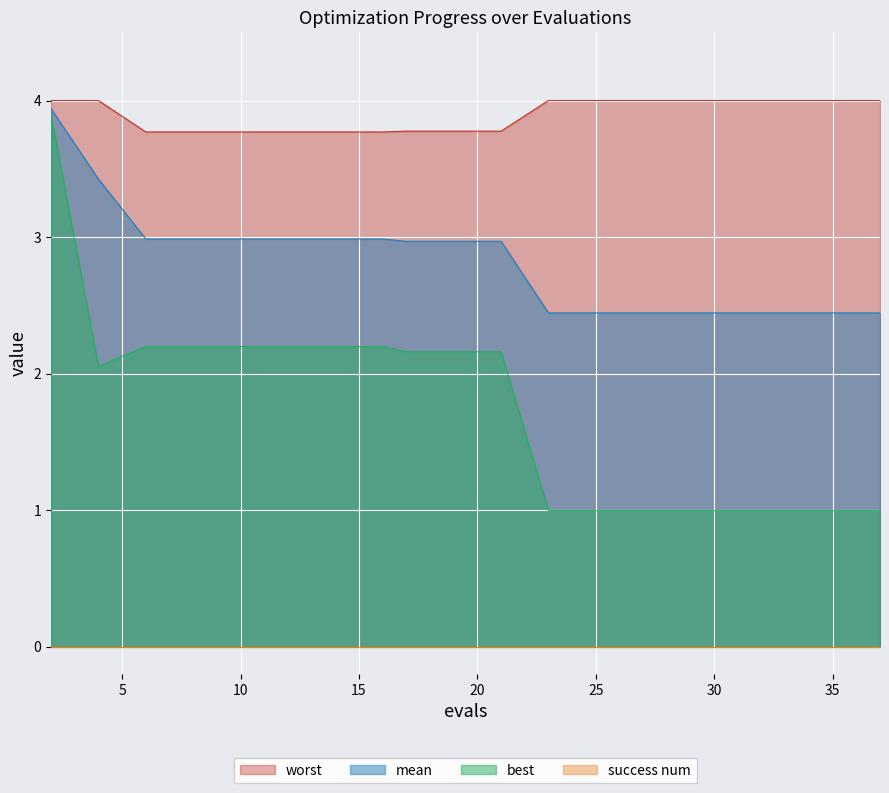

The value of best at 37 is 0.5. True or false?

False